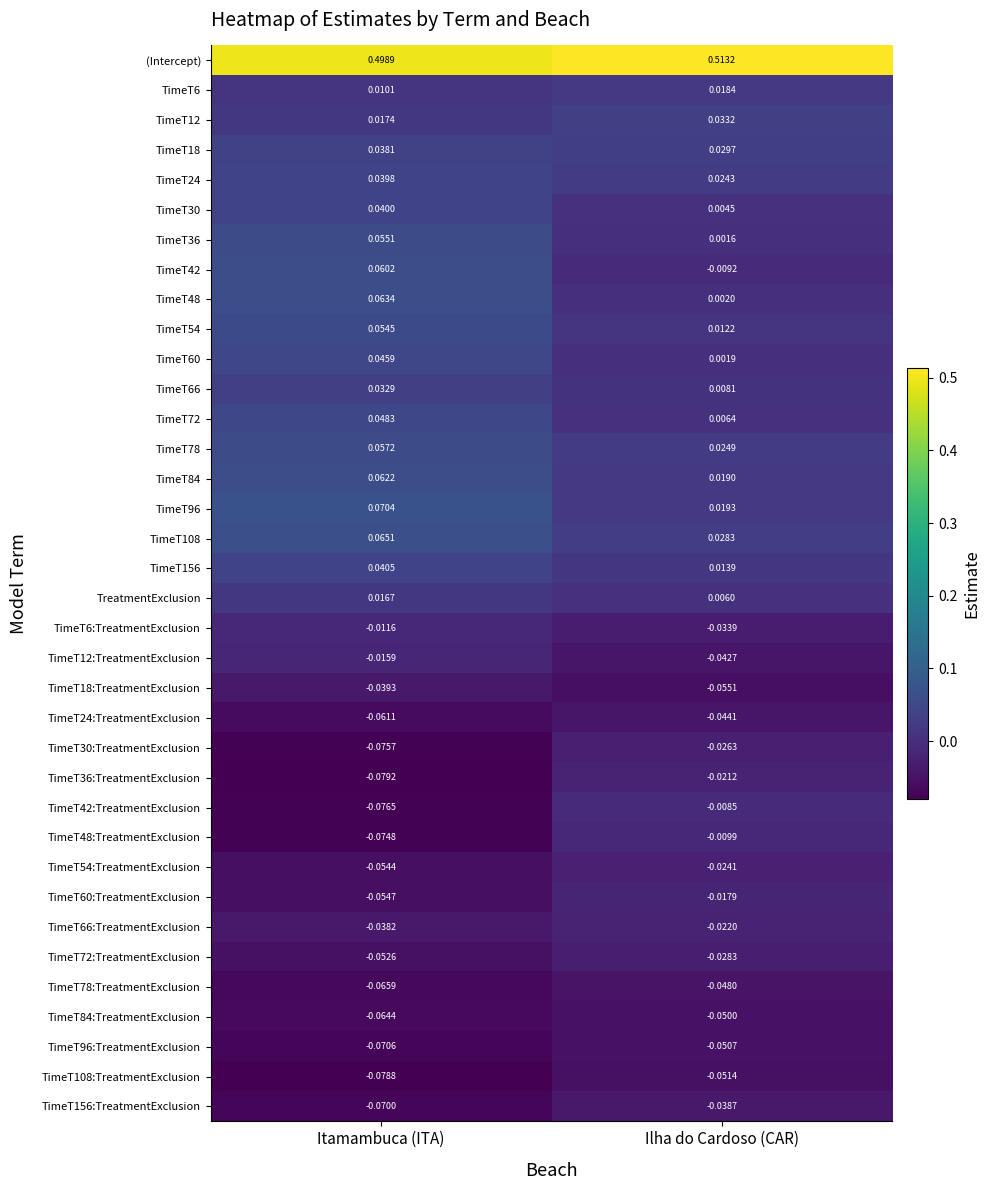

Which category has the highest value across all series?

Ilha do Cardoso (CAR)